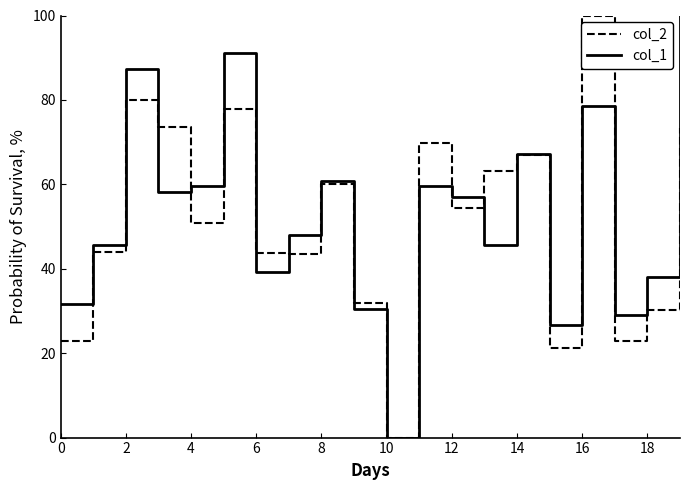

What is the highest value of the col_2 series?

100.0